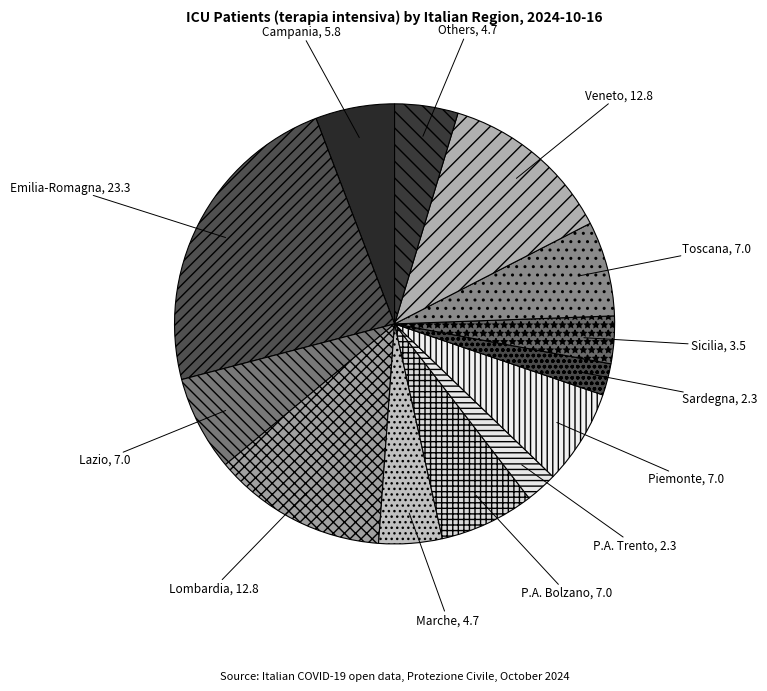

The Toscana slice represents 7% of the pie. True or false?

True